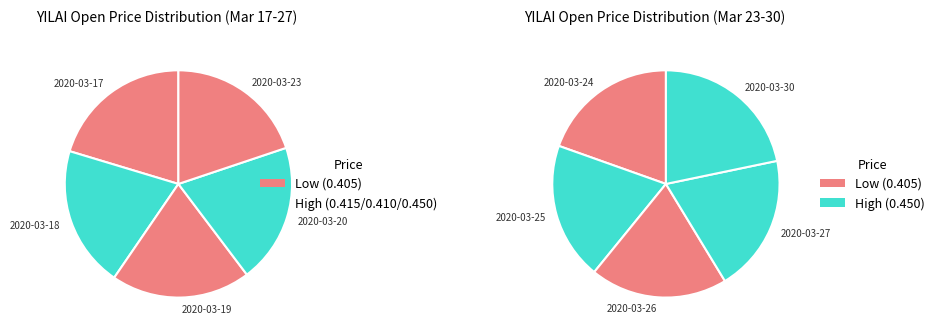

Do 2020-03-17 and 2020-03-27 together represent more than half of the pie?

No